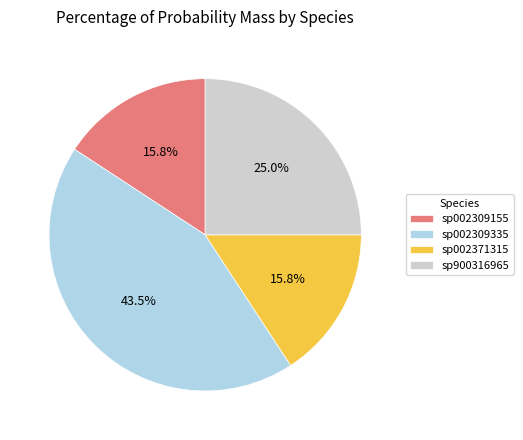

What is the ratio of the value at sp900316965 to the value at sp002371315?

1.6